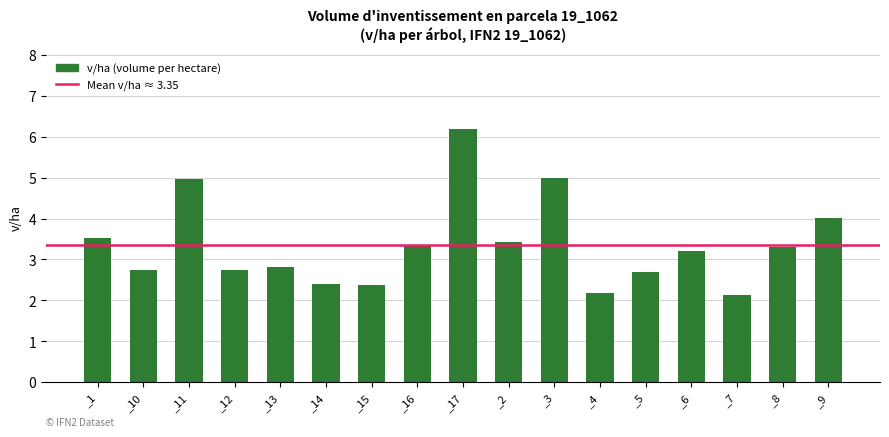

Approximately how many times larger is the value at _6 compared to _4?

1.5